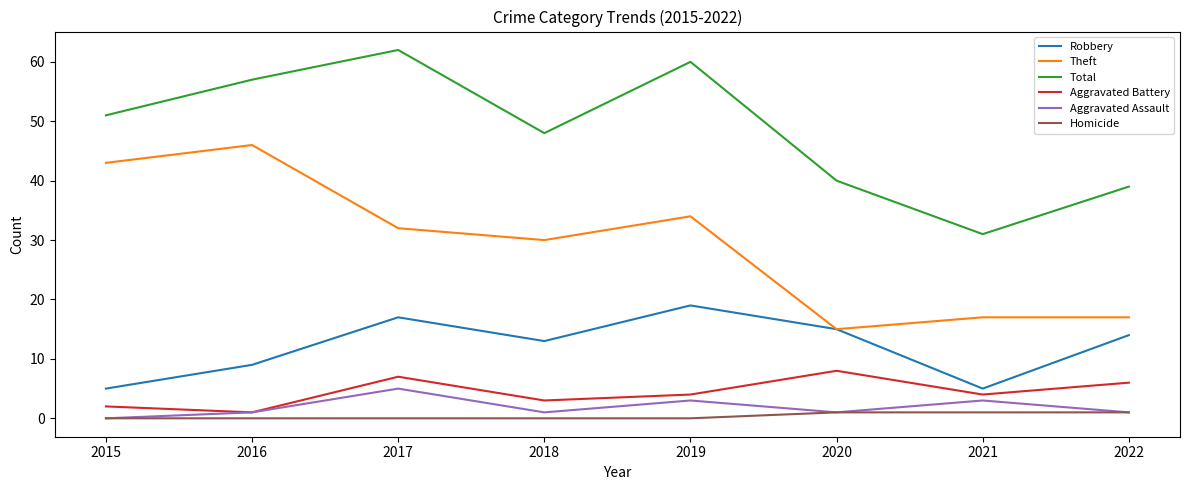

Is it true that Theft equals 46 at 2016?

True